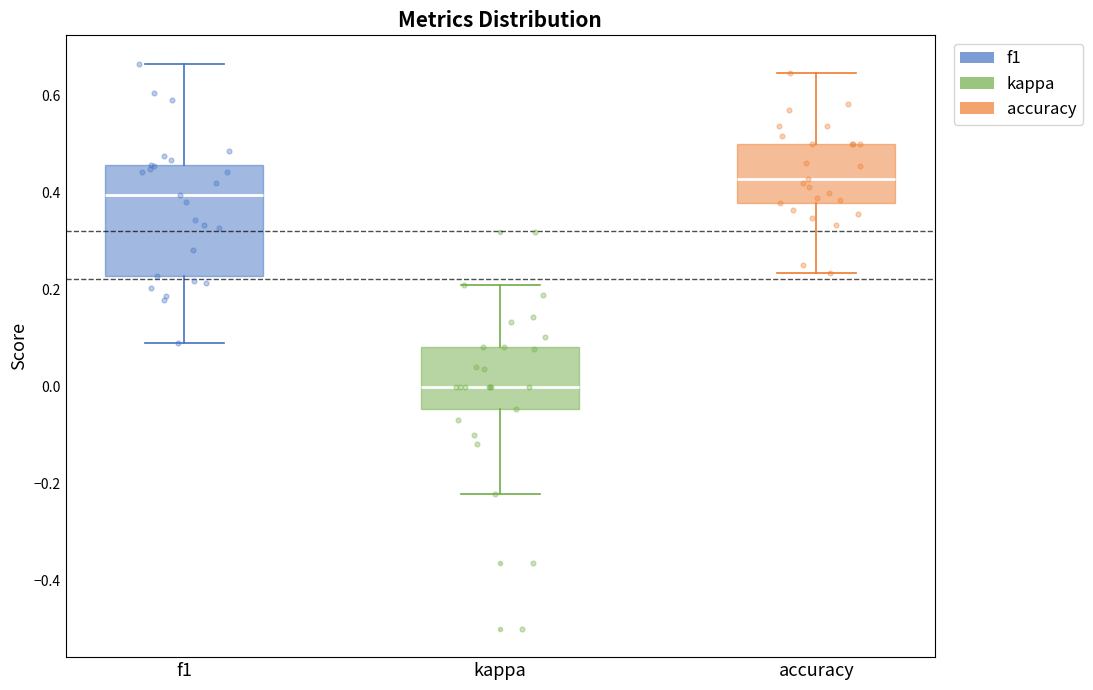

Reading left to right, transcribe this box plot: for each box, give where its median line is, the range the box spans, and where its two whiskers end, as read against the y-axis. The values are not printed on the chart, so give them approximately, as read against the axis.

f1: median 0.40, box 0.22 to 0.46, whiskers 0.08 to 0.66
kappa: median 0.00, box -0.04 to 0.08, whiskers -0.22 to 0.22
accuracy: median 0.42, box 0.38 to 0.50, whiskers 0.24 to 0.64